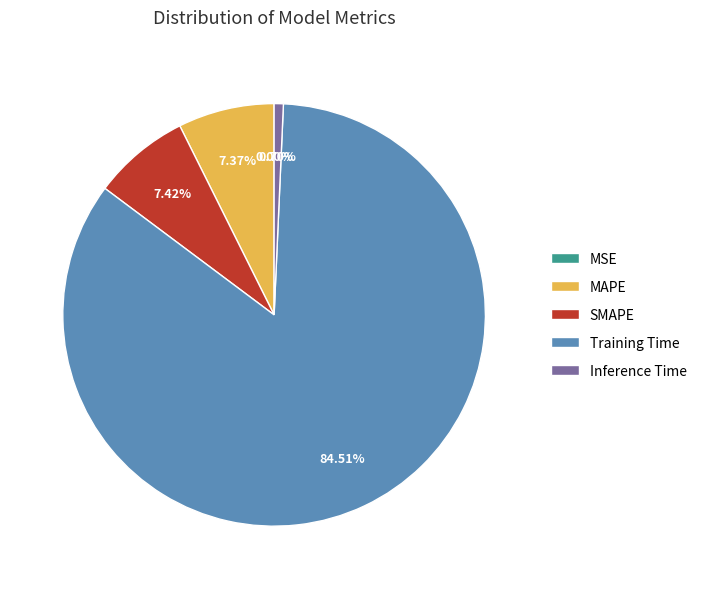

Which slice is the largest?

Training Time